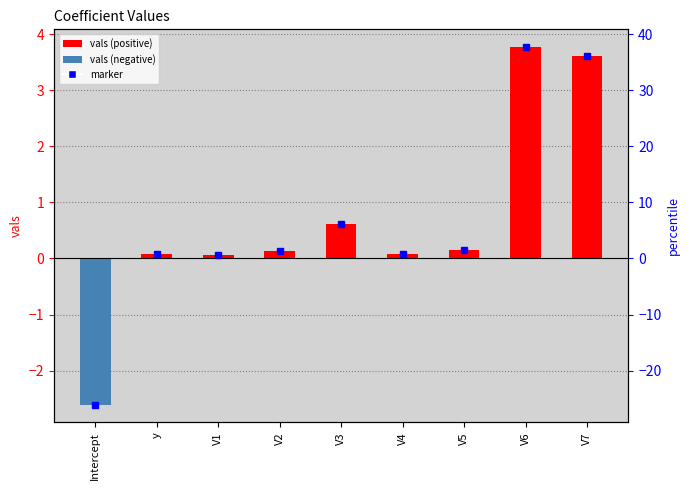

Rank the categories by value from lowest to highest.

Intercept, V1, V4, y, V2, V5, V3, V7, V6